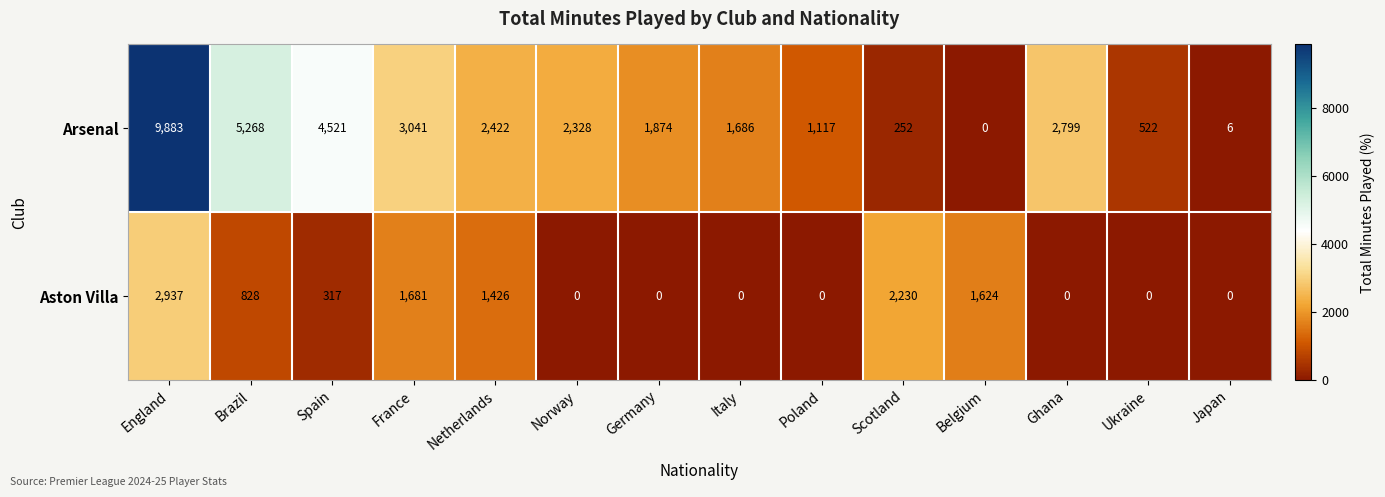

True or false: Arsenal has a value of 3041 at France.

True